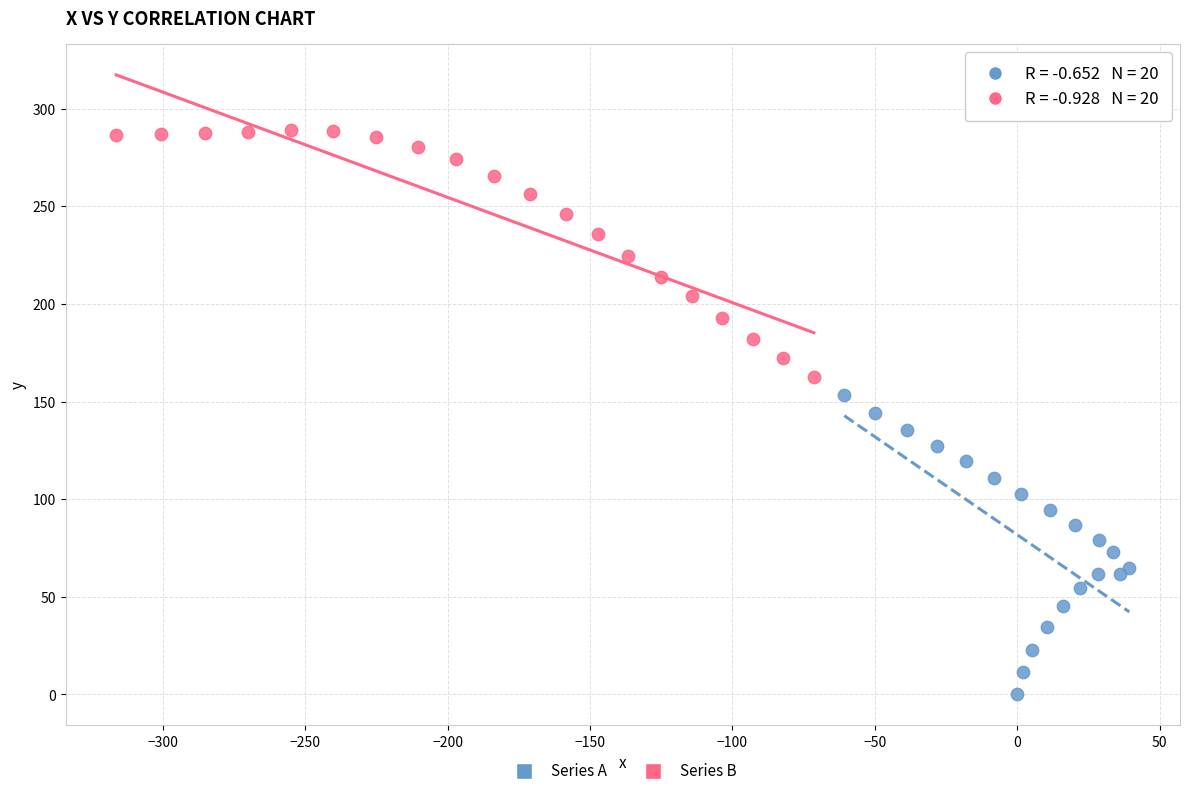

Which series has the largest Y range (max minus min)?

Series A